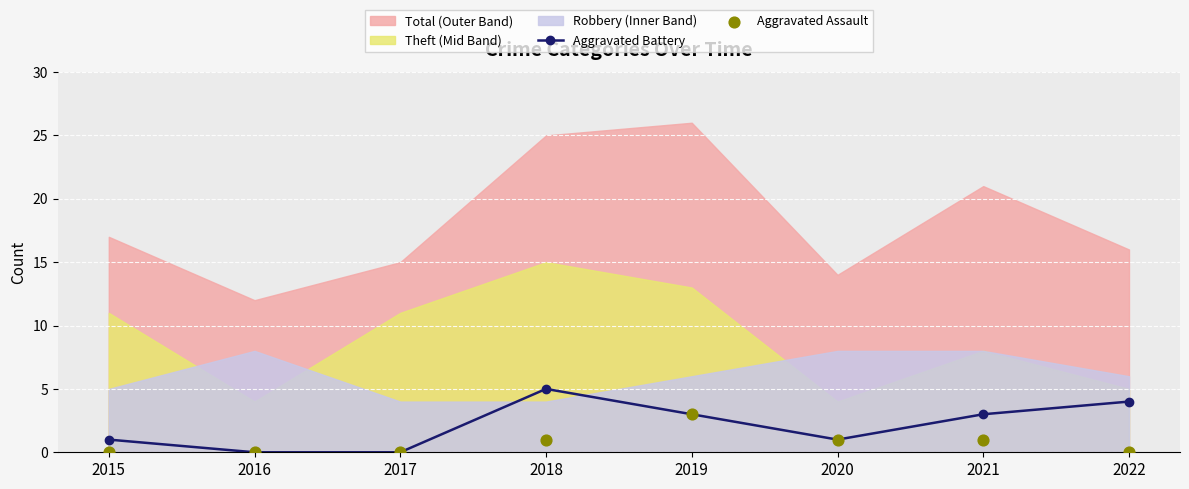

True or false: Aggravated Battery has more than 0 interior local peaks.

True